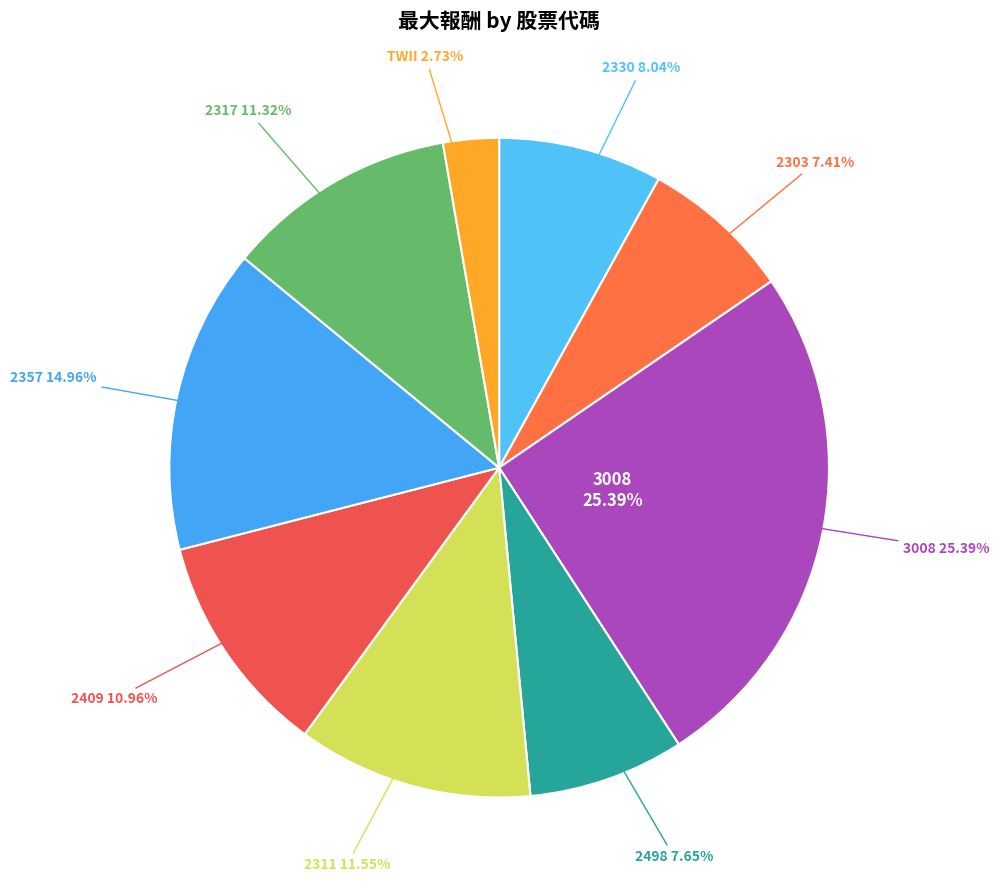

How many slices are in this pie chart?

9